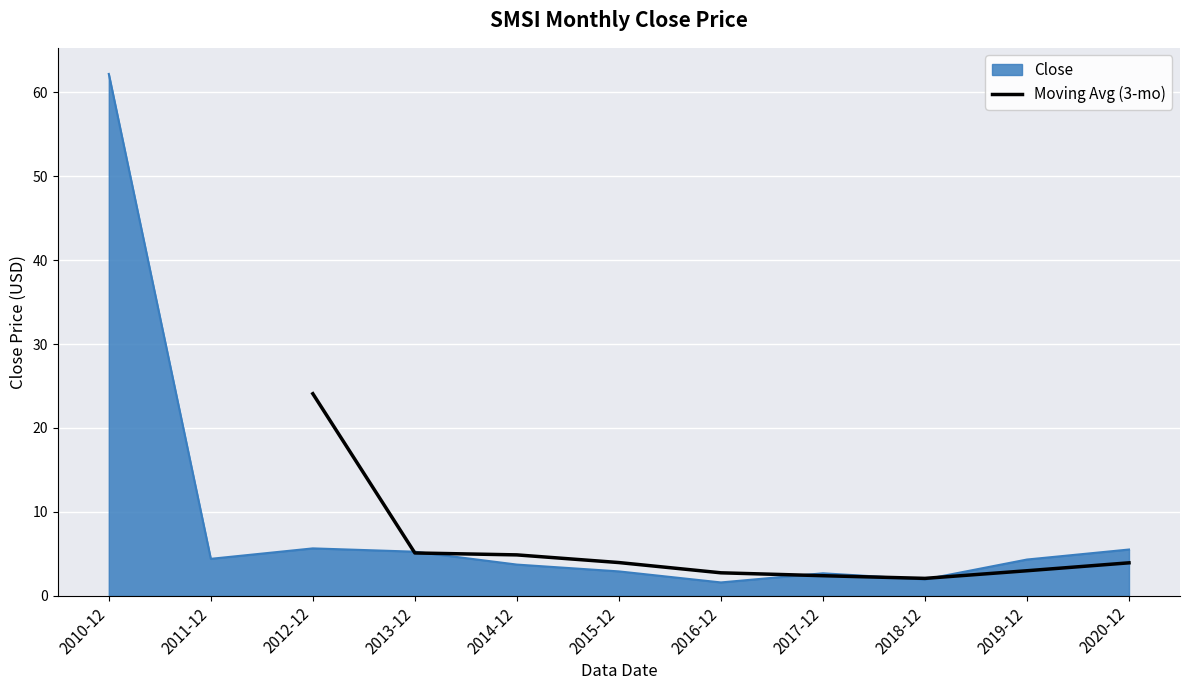

The value of Moving Avg (3-mo) at 2015-12 is 4.0. True or false?

True